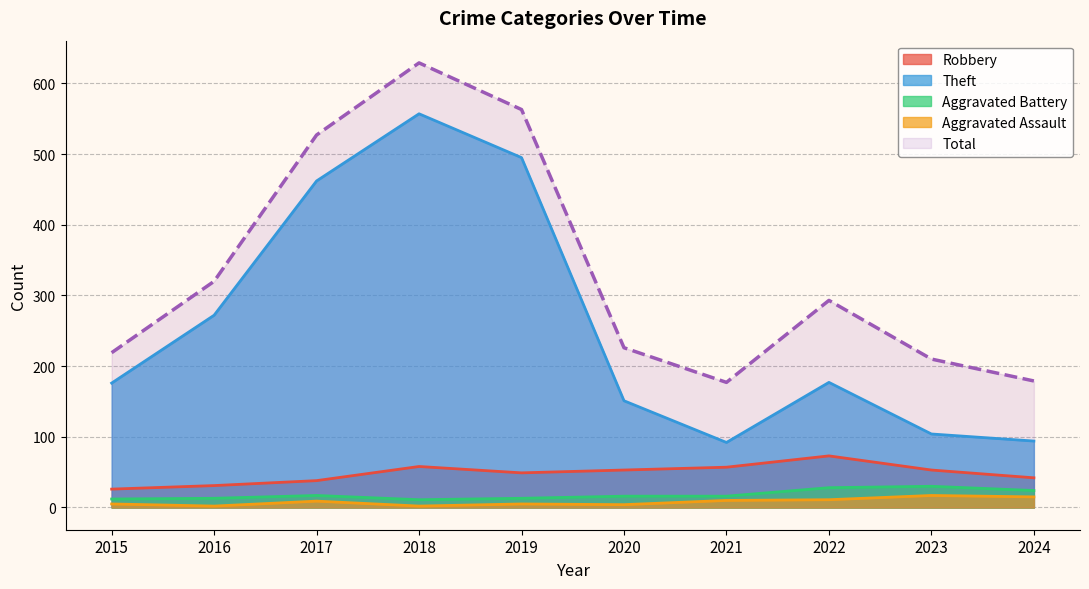

At which category does the chart reach its minimum across all series?

2016